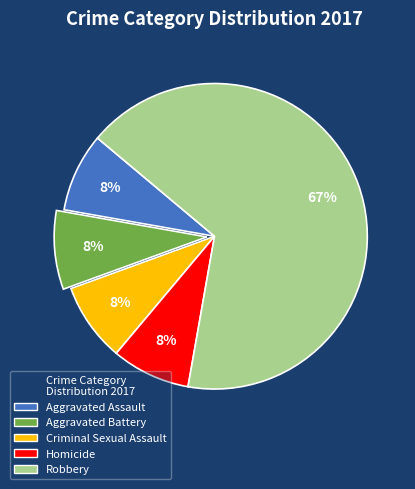

Which category accounts for the majority?

Robbery